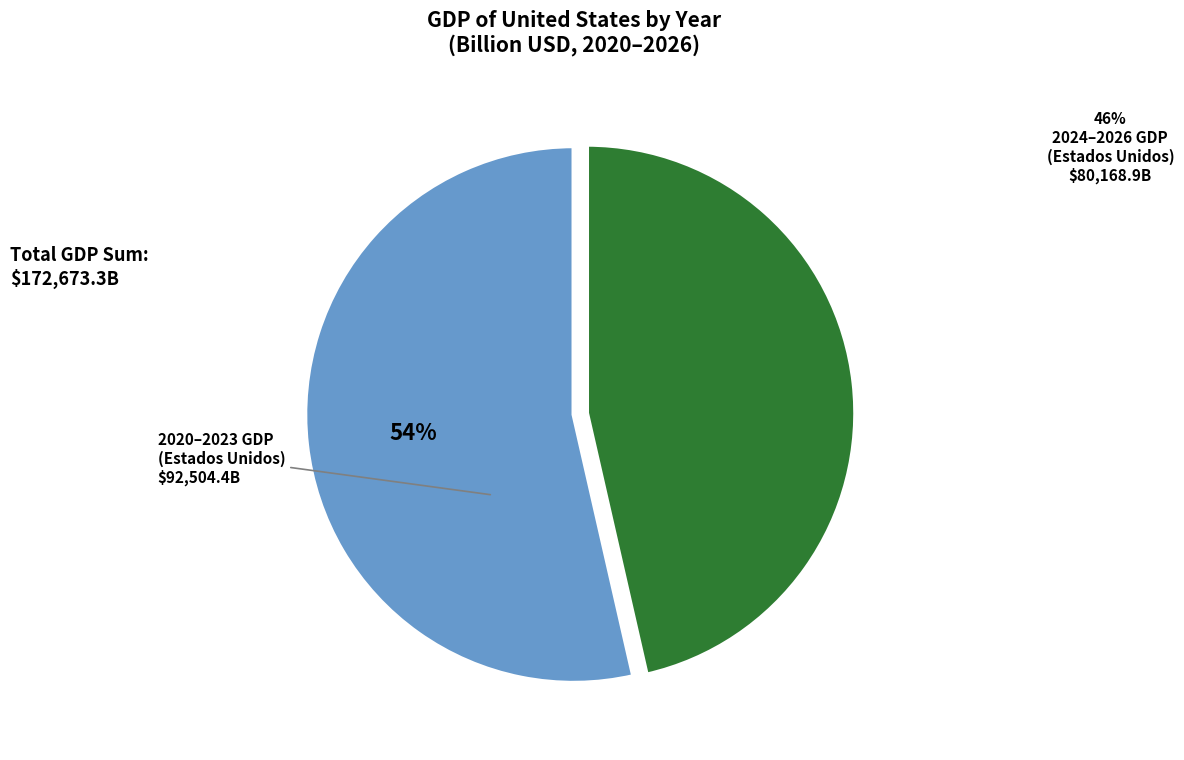

Does any single category account for the majority?

Yes